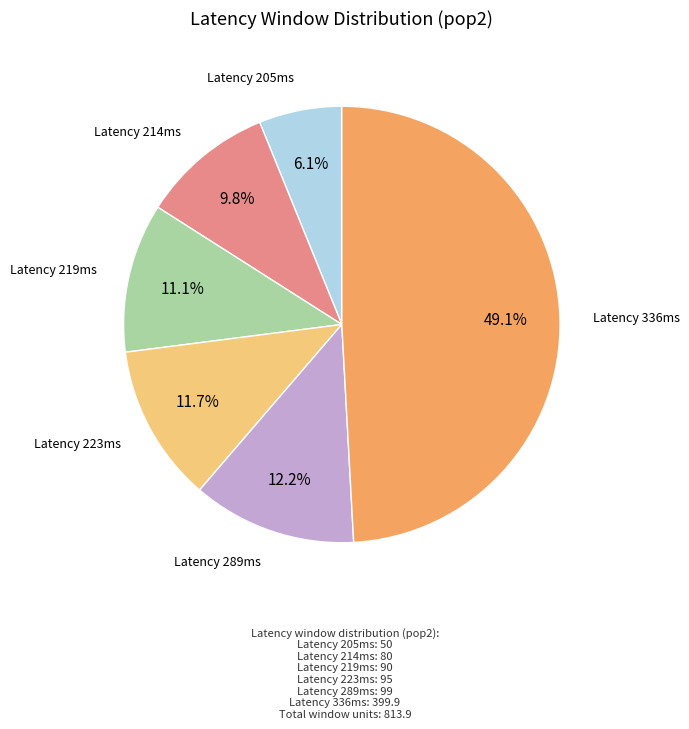

Is there any slice that represents more than half of the pie?

No